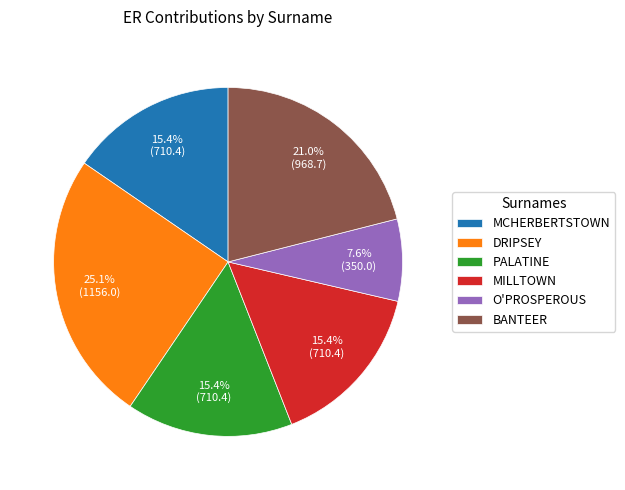

Is the sum of DRIPSEY and O'PROSPEROUS greater than half?

No